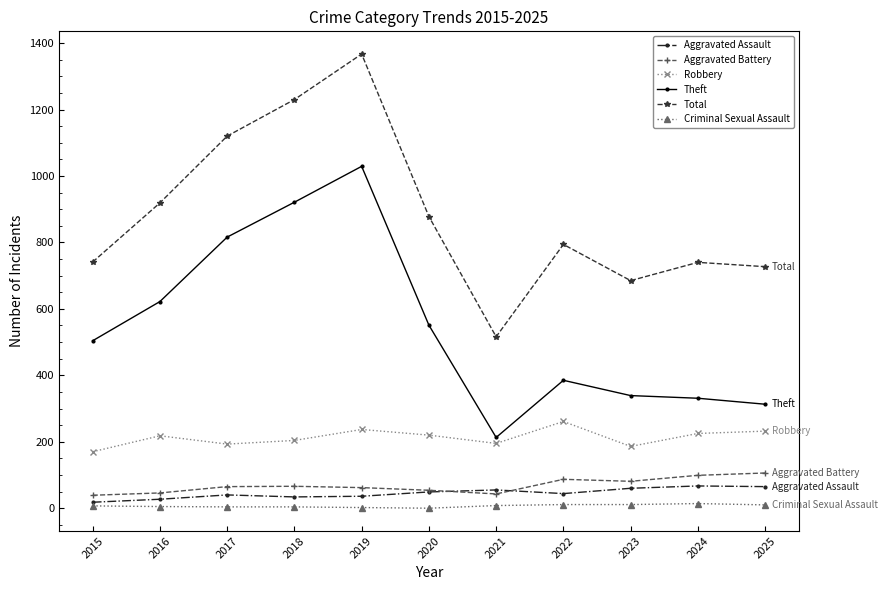

What is the sum of the Robbery values at 2017 and 2022?

454